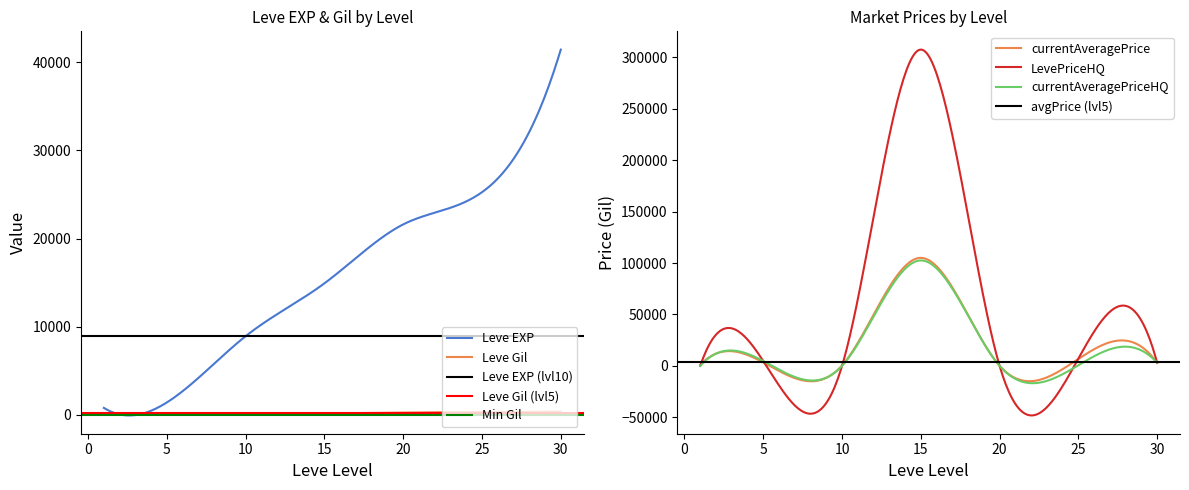

Reading right to left, transcribe all the data shown in this chart.

Leve EXP: 41410.0	25250.0	21600.0	14920.0	8930.0	1420.0	800.0
Leve Gil: 372.0	326.0	281.0	172.0	169.0	169.0	113.0
currentAveragePrice: 2916.5	6726.8	53.0	105050.3	394.4	3363.4	1039.7
LevePriceHQ: 3000.0	7099.8	0.0	307618.5	0.0	4699.2	0.0
currentAveragePriceHQ: 3000.0	611.8	0.0	102539.5	0.0	4699.2	0.0